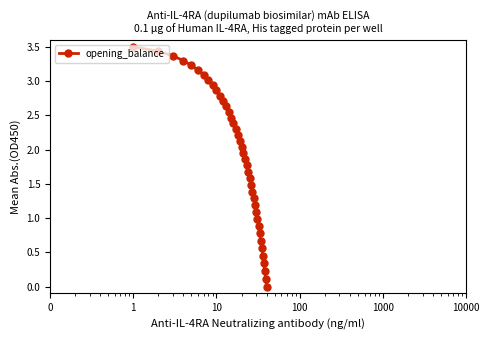

What is the maximum value shown in the chart?

3.5